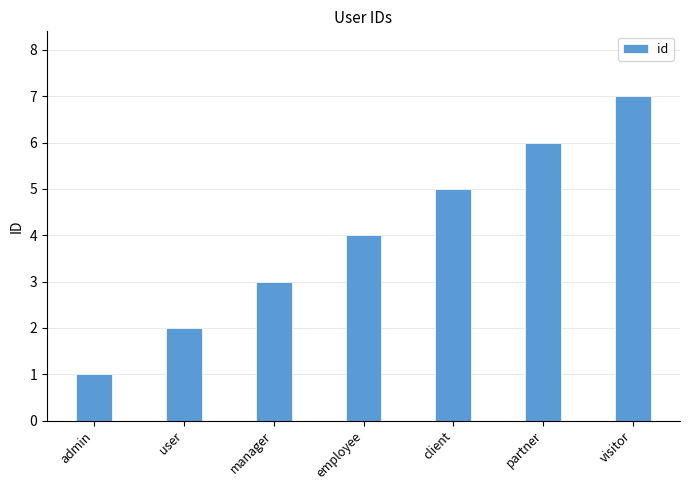

Reading left to right, what are all the values shown in this chart?

admin=1	user=2	manager=3	employee=4	client=5	partner=6	visitor=7